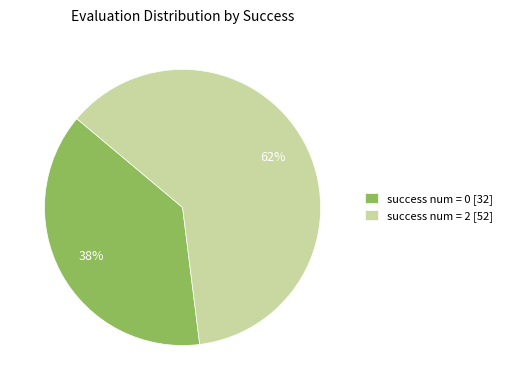

How many segments does this pie chart have?

2